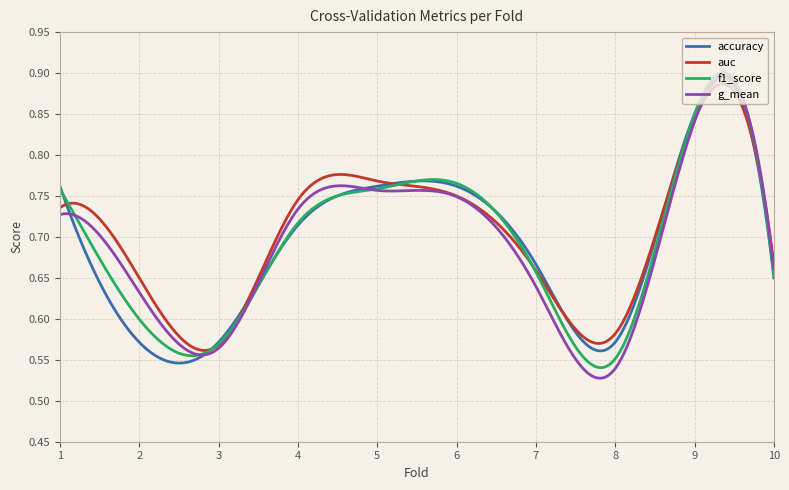

Which category has the lowest value across all series?

8